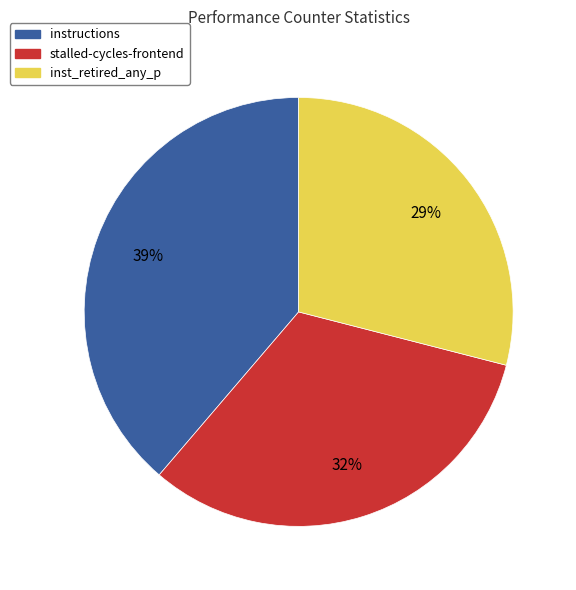

Is there a majority slice in this chart?

No